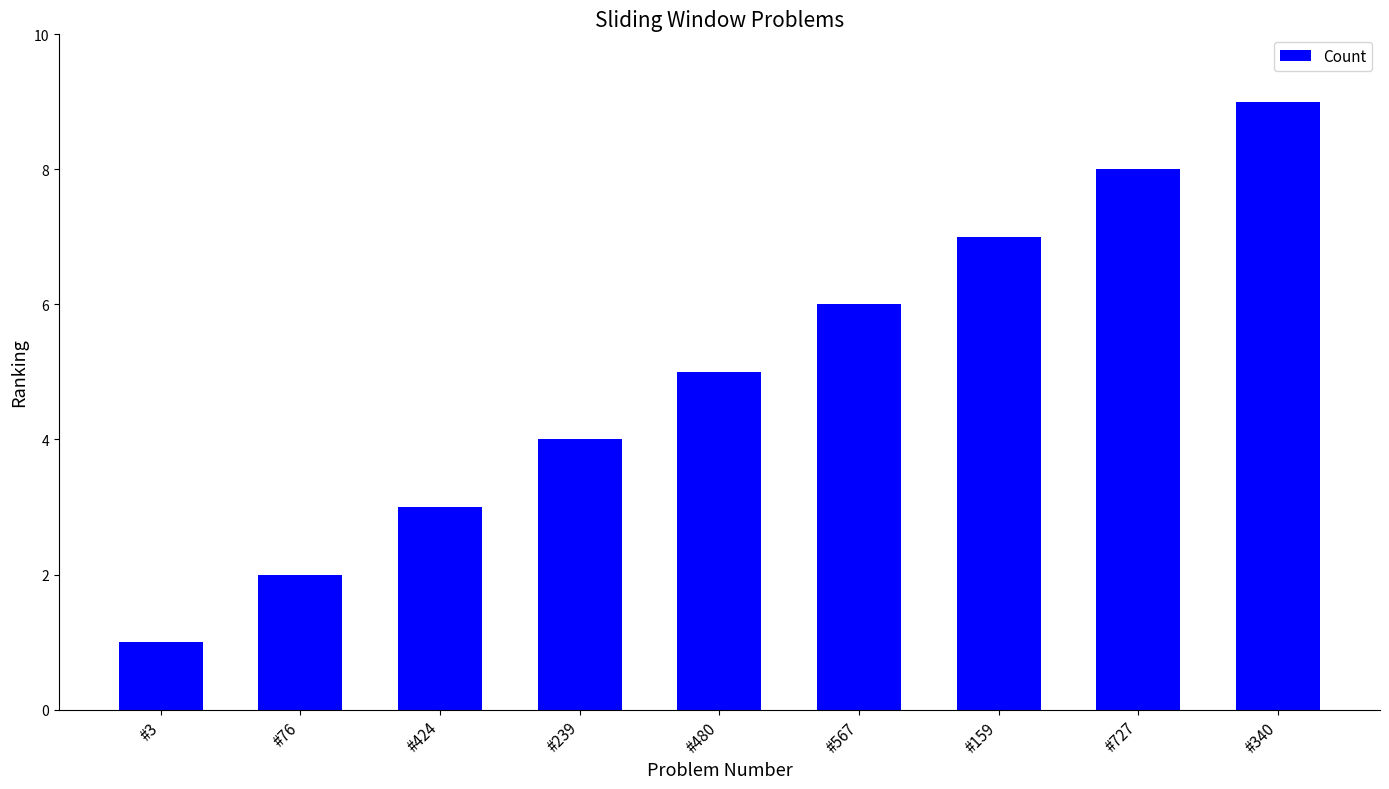

Approximately how many times larger is the value at #424 compared to #567?

0.5